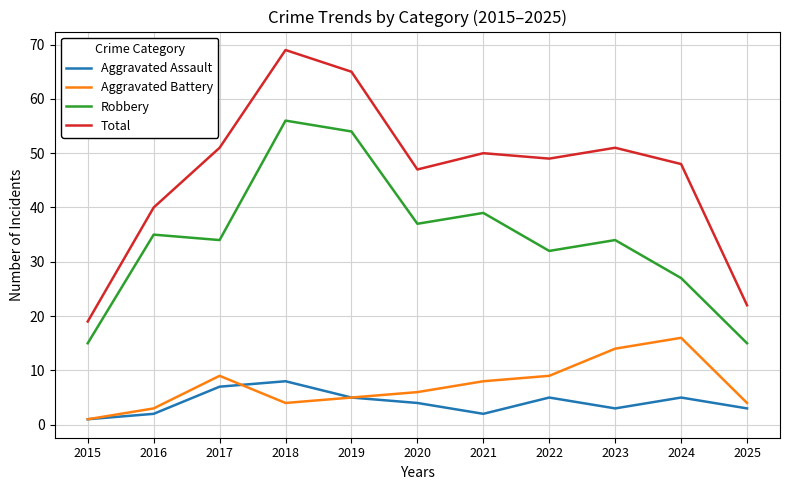

Reading right to left, transcribe all the data shown in this chart.

Aggravated Assault: 2025=3	2024=5	2023=3	2022=5	2021=2	2020=4	2019=5	2018=8	2017=7	2016=2	2015=1
Aggravated Battery: 2025=4	2024=16	2023=14	2022=9	2021=8	2020=6	2019=5	2018=4	2017=9	2016=3	2015=1
Robbery: 2025=15	2024=27	2023=34	2022=32	2021=39	2020=37	2019=54	2018=56	2017=34	2016=35	2015=15
Total: 2025=22	2024=48	2023=51	2022=49	2021=50	2020=47	2019=65	2018=69	2017=51	2016=40	2015=19